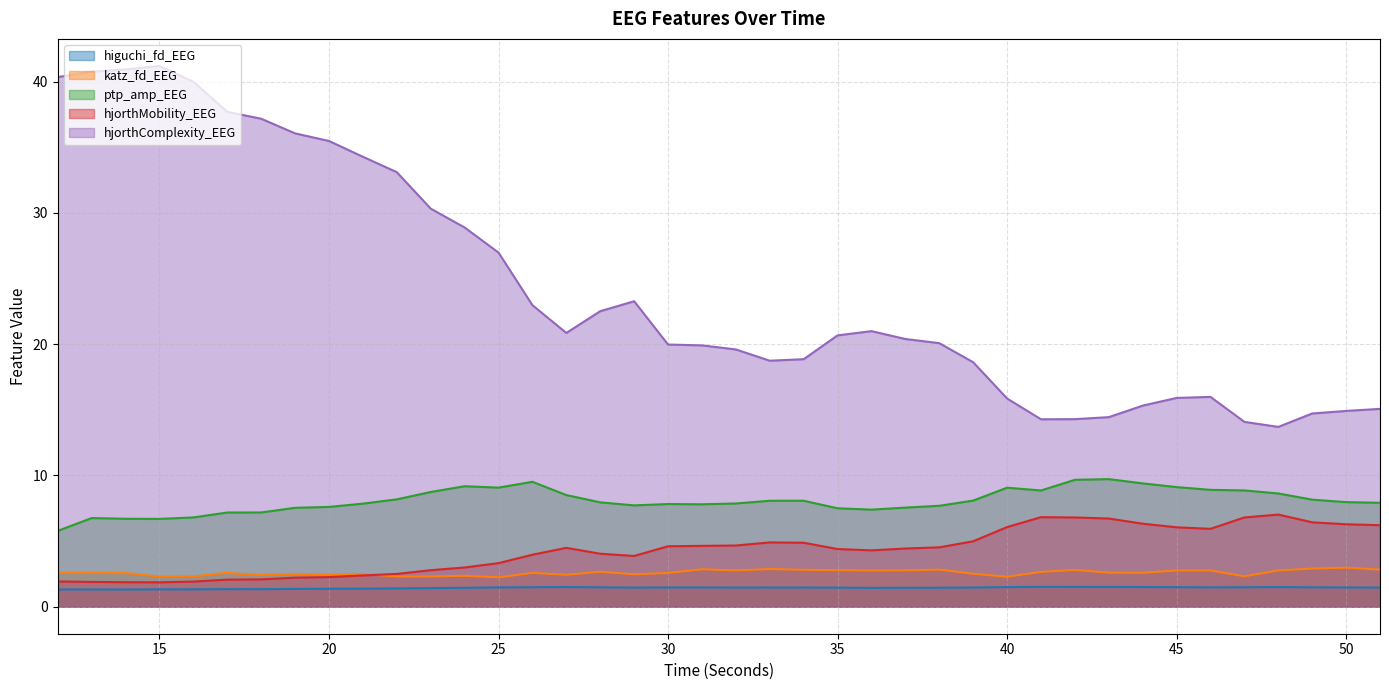

How many lines are shown in the chart?

5